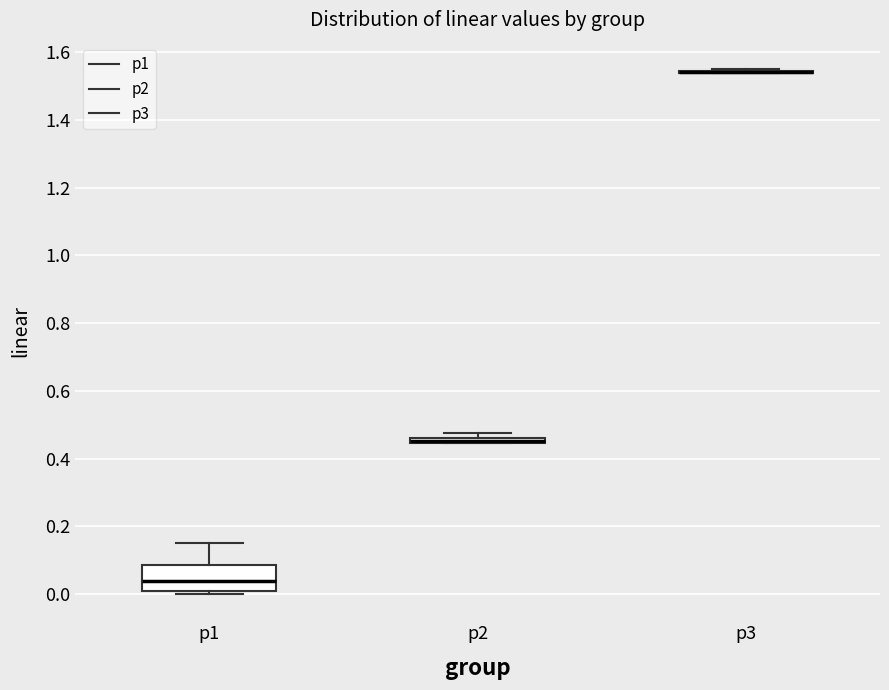

Which box is the tallest, from its lower edge to its upper edge?

p1